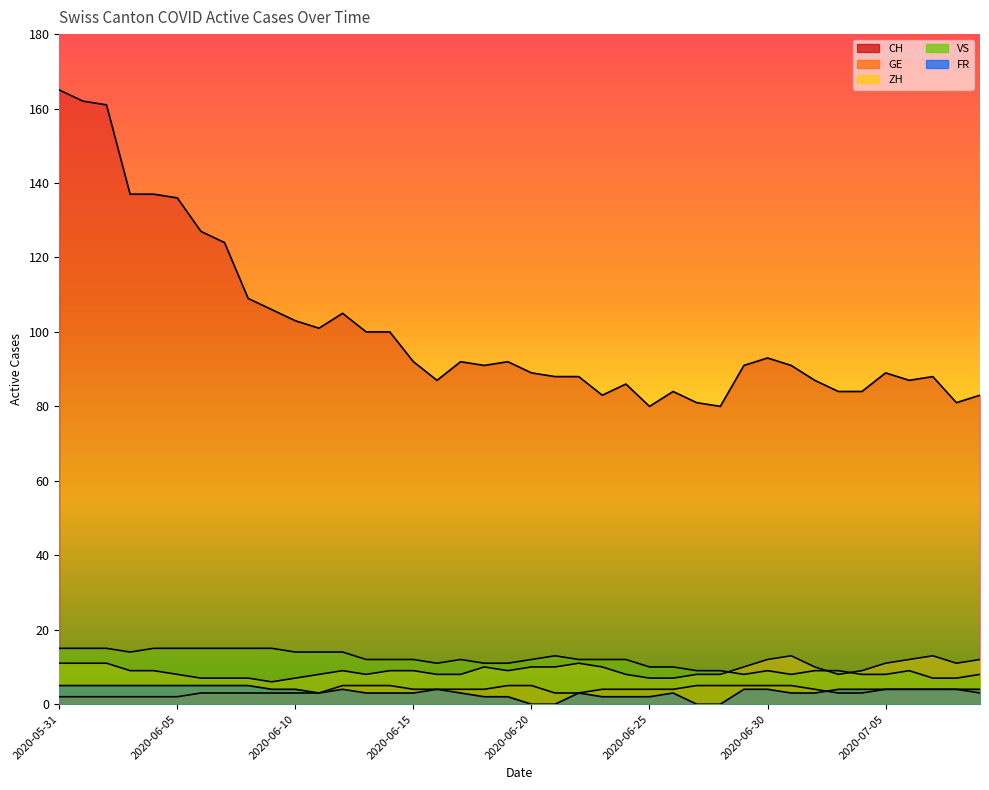

How many categories are shown in the chart?

40